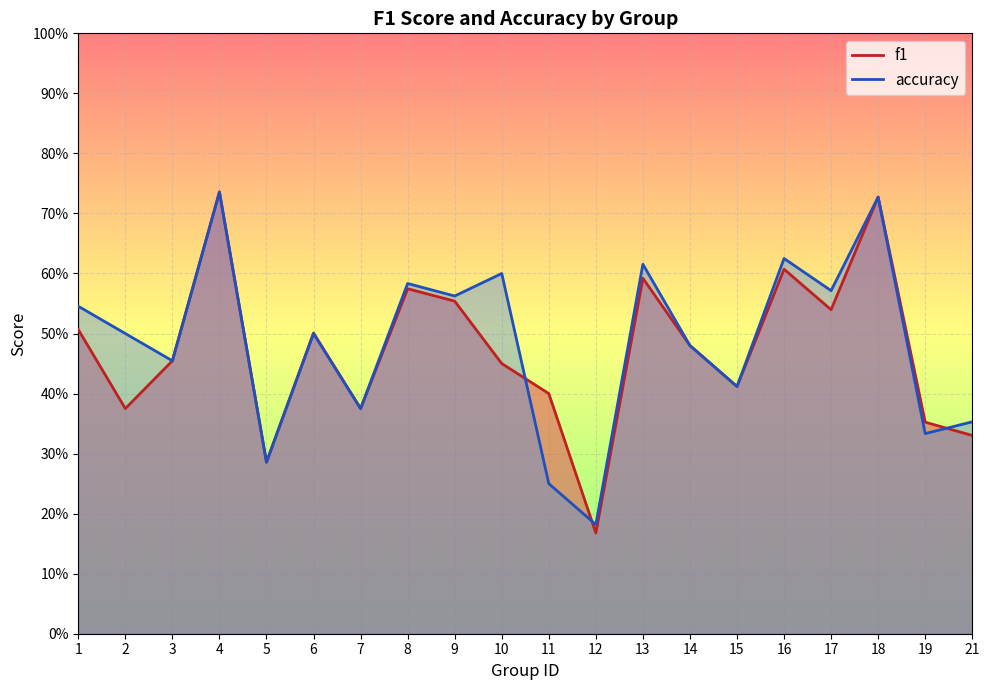

Which category has the highest value across all series?

4